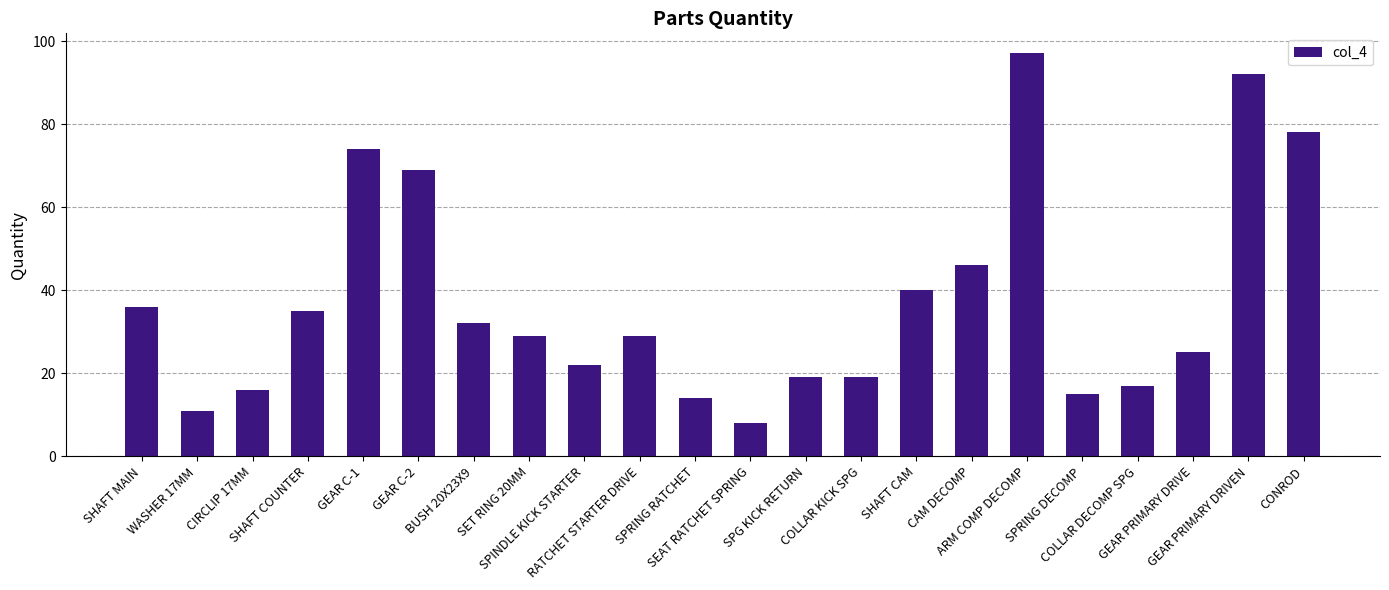

Approximately how many times larger is the value at RATCHET STARTER DRIVE compared to SEAT RATCHET SPRING?

3.6